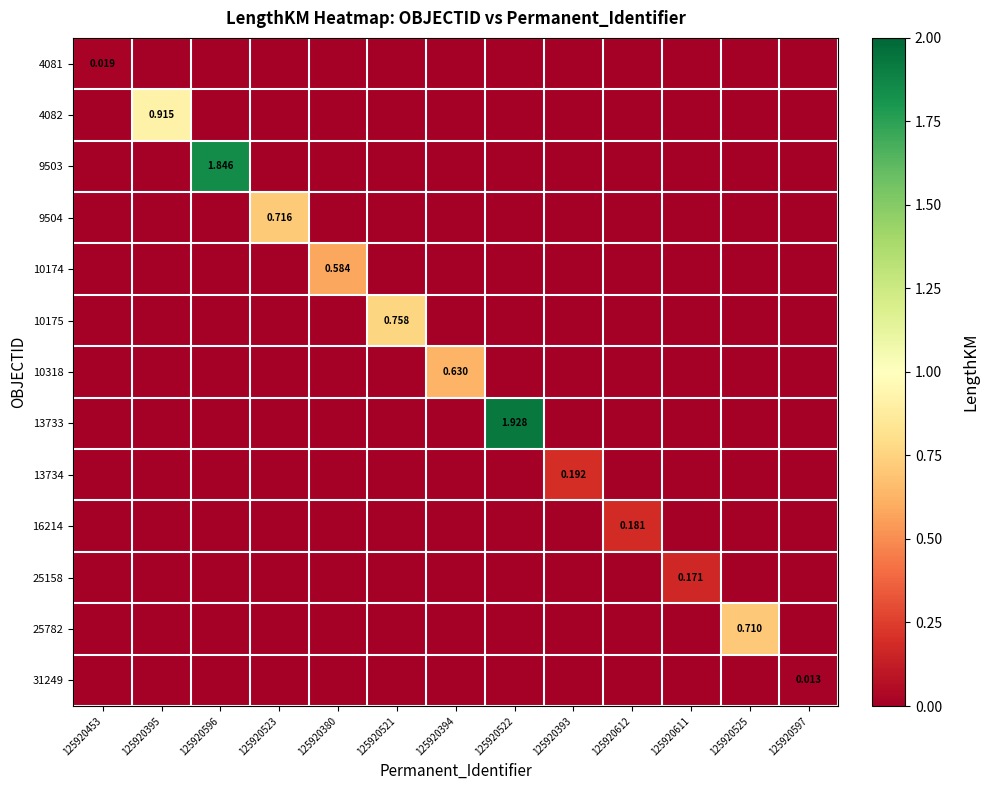

What is the maximum value shown in the chart?

1.9